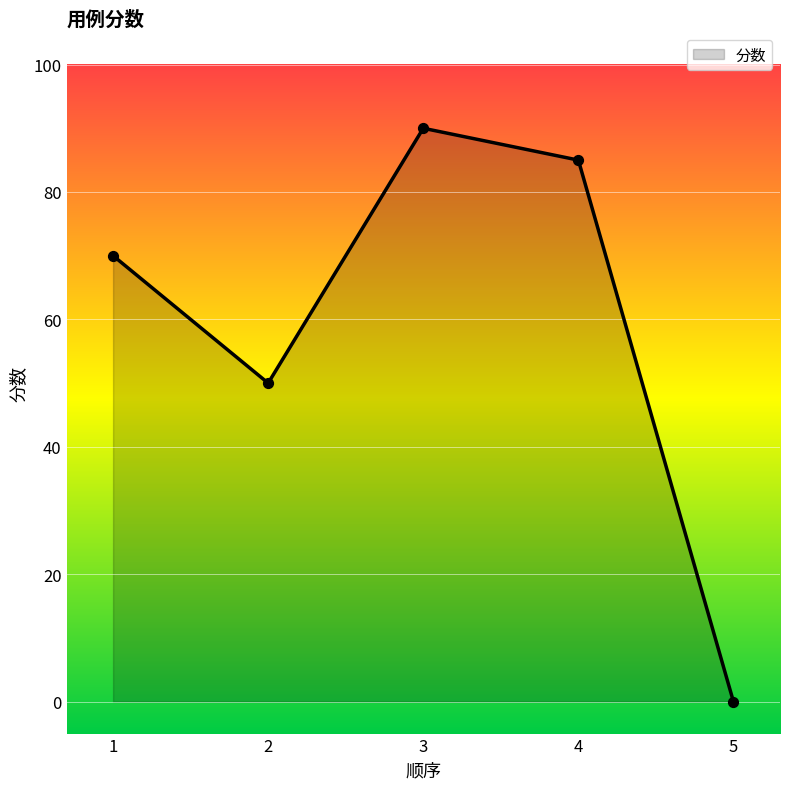

What is the change in value from 2 to 3?

+40